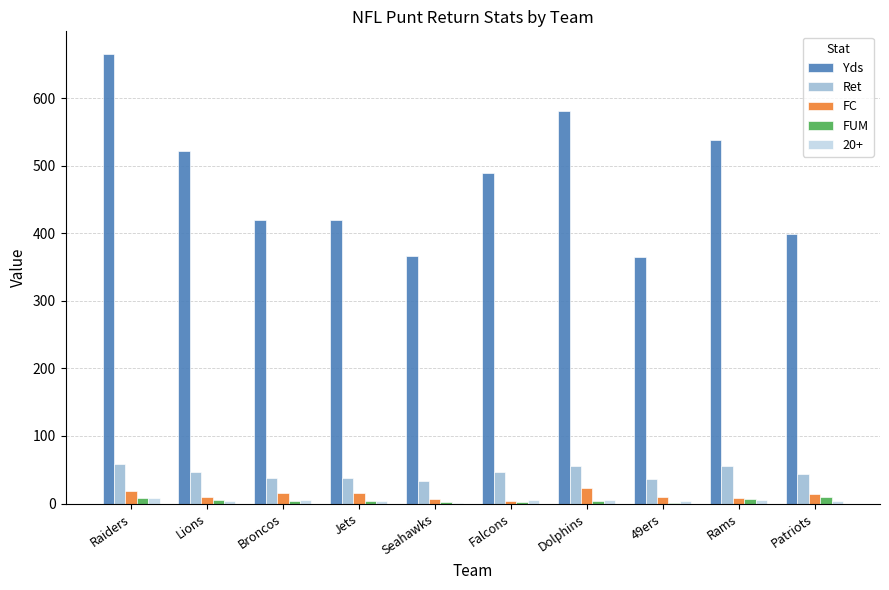

Is the value of Ret at Broncos greater than the value of 20+ at Falcons?

Yes